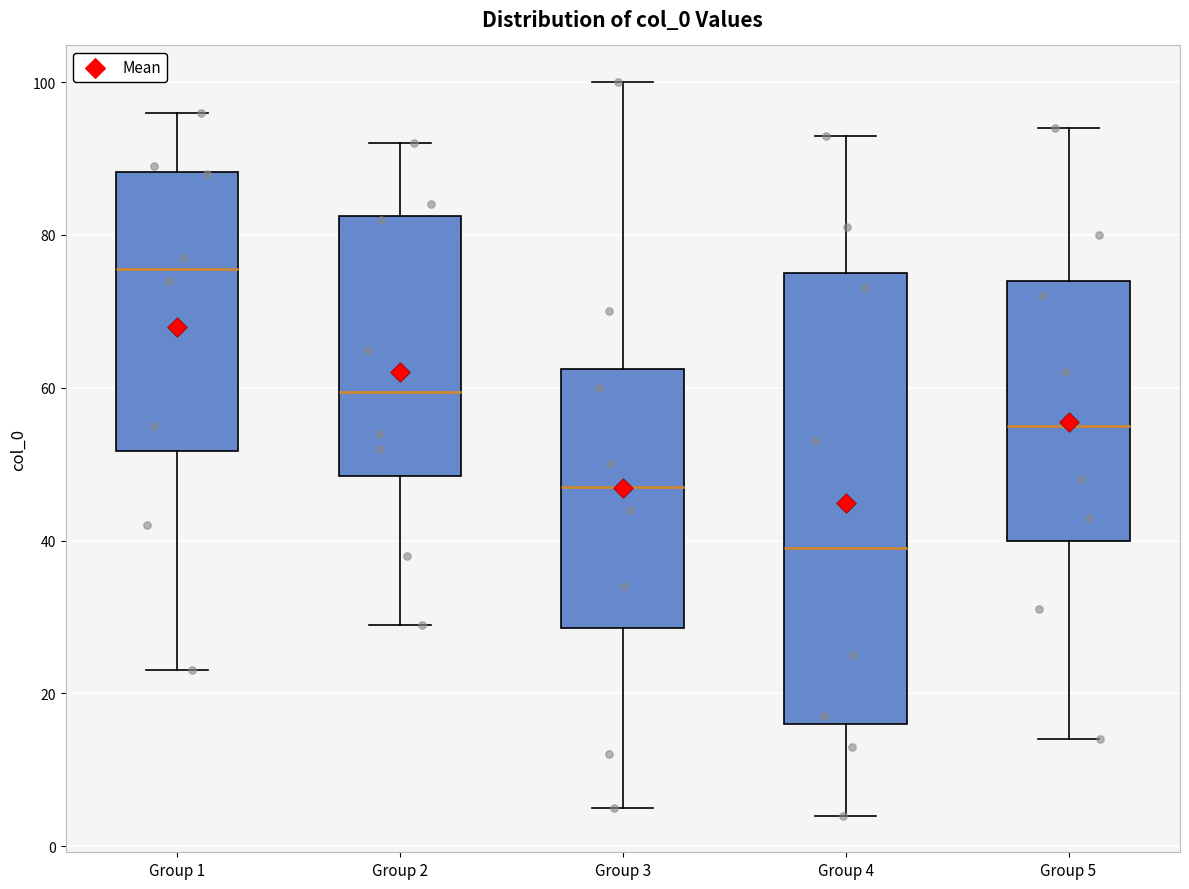

Where is the upper edge of the box for Group 5 on the y-axis? The values are not printed on the chart, so give them approximately, as read against the axis.

74